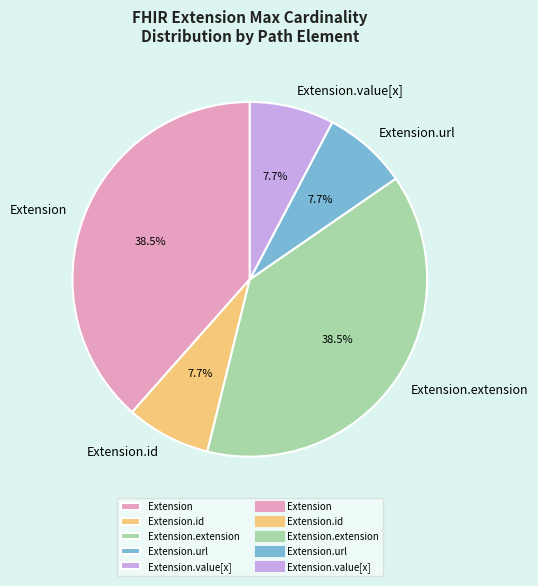

To the nearest percent, what is the difference between the largest and smallest slice percentages?

31%